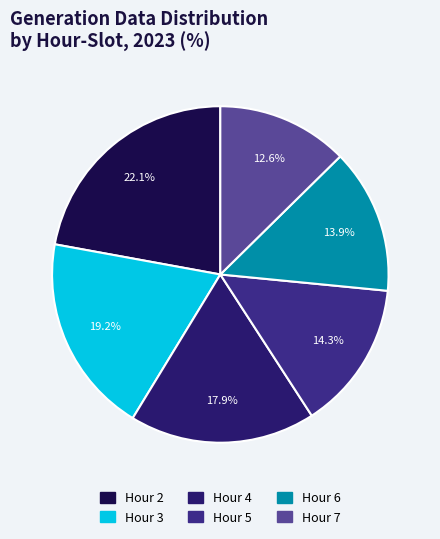

To the nearest percent, what is the difference between the largest and smallest slice percentages?

10%